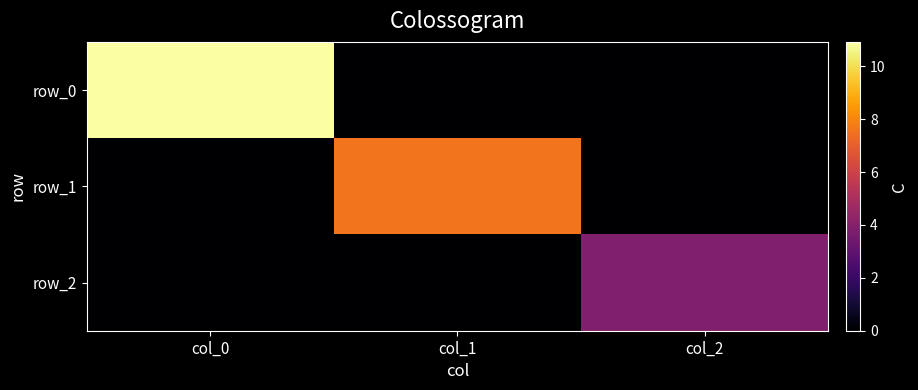

Which category has the lowest value in the row_0 series?

col_1